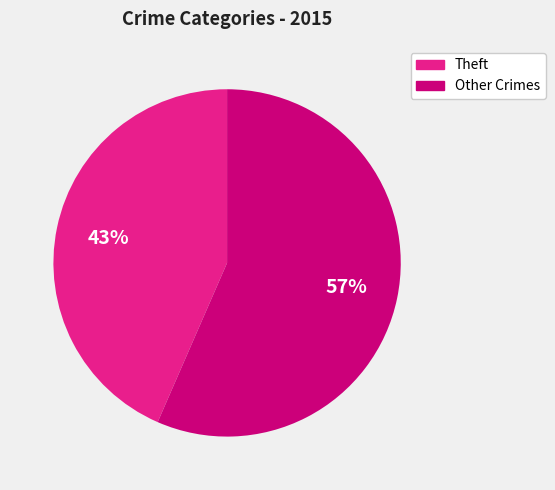

To the nearest percent, what is the average slice percentage?

50%